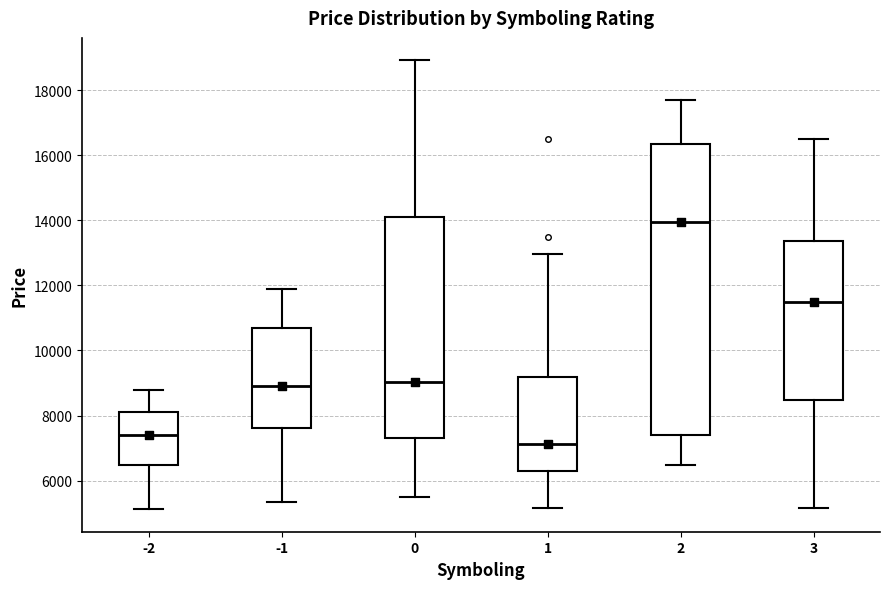

Which box is the tallest, from its lower edge to its upper edge?

2